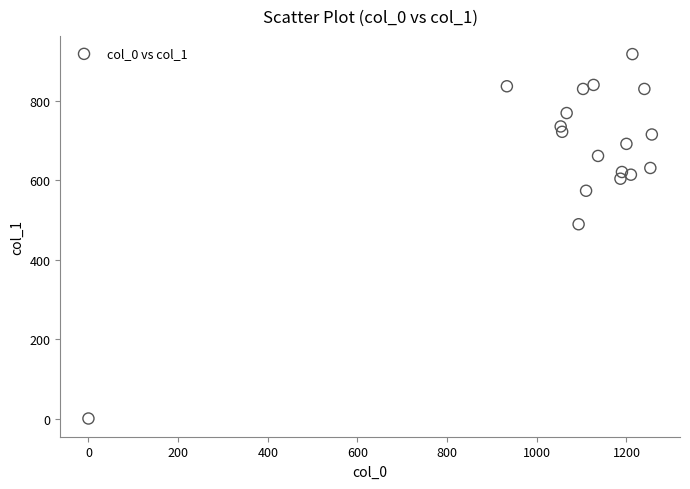

What is the range of X values (max minus min)?

1256.7